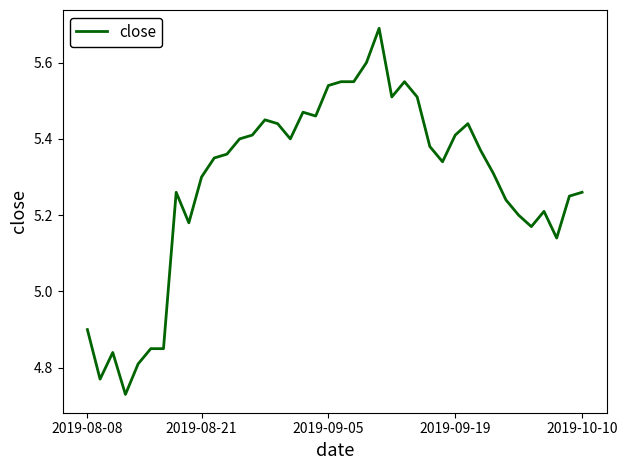

What is the maximum value shown in the chart?

5.7